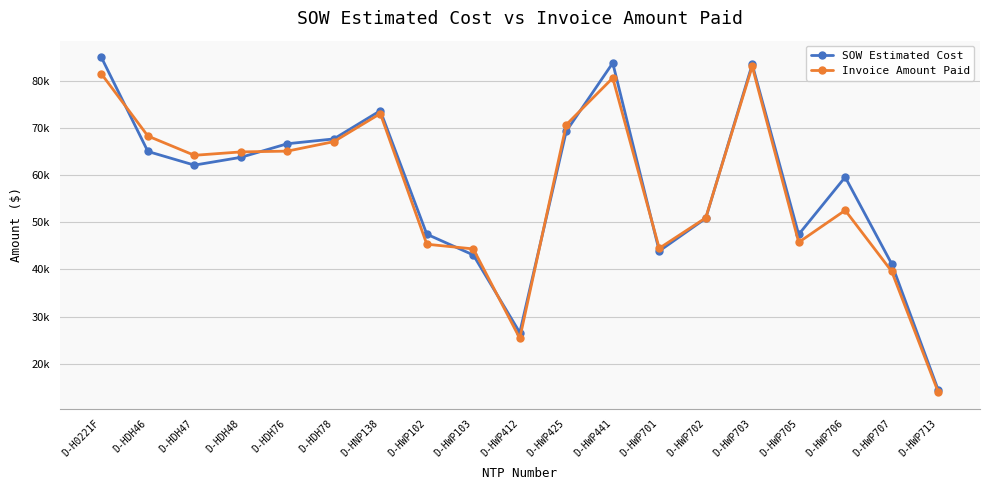

What is the label of the 15th point from the left?

D-HWP703